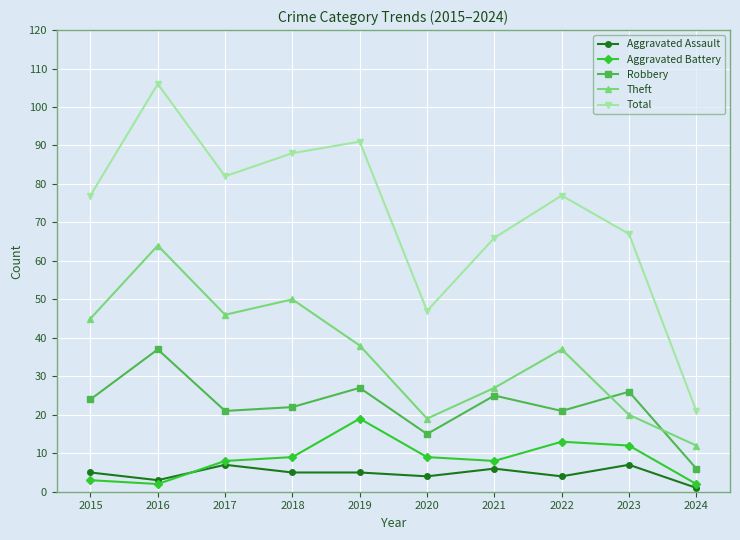

True or false: Total and Aggravated Assault cross at least once.

False